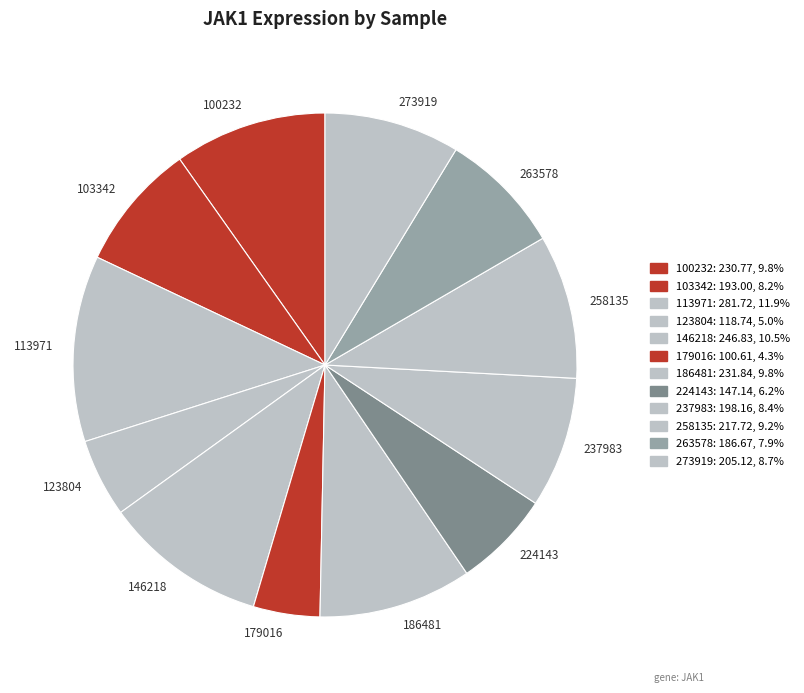

Which slice is the largest?

113971